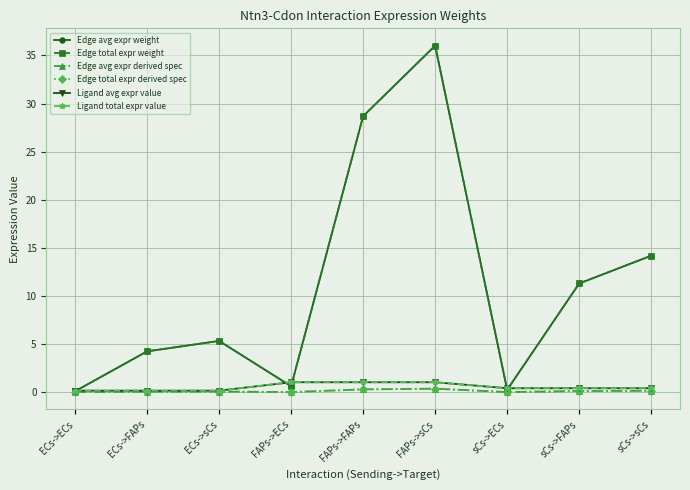

Is this an area chart (filled region under the line)?

No